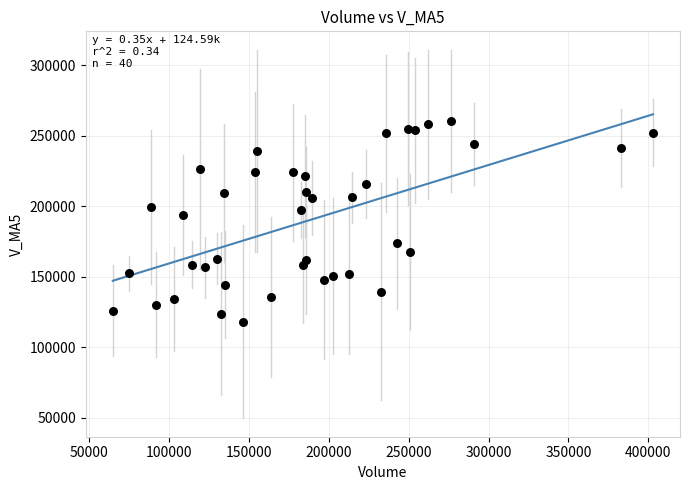

What Y value in the scatter plot is closest to 189347?

194159.7